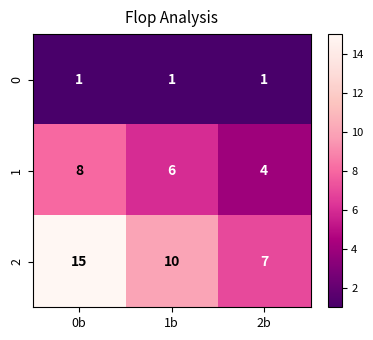

Which series has the largest range (max minus min)?

2